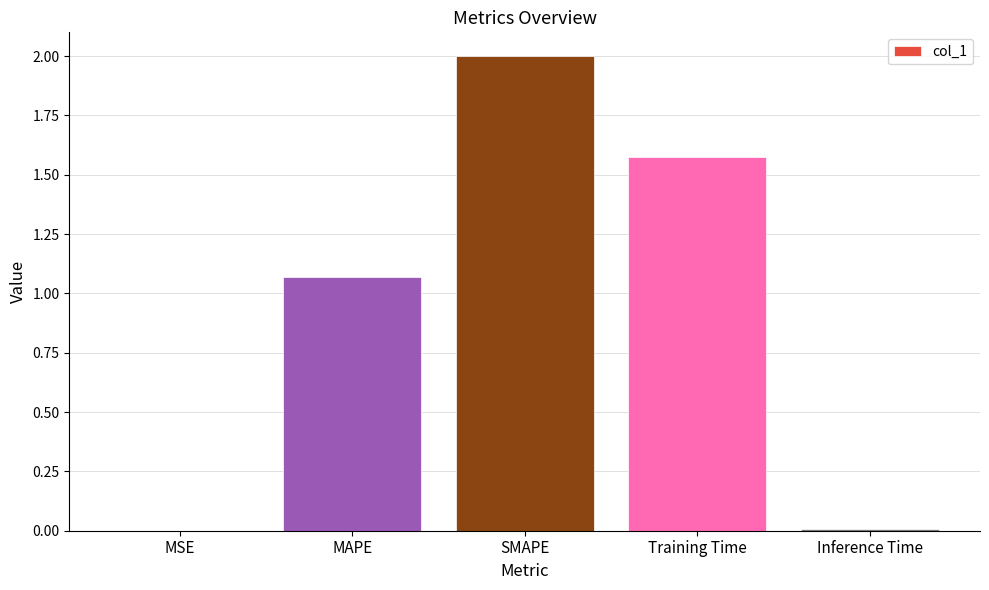

Between MAPE and Training Time, which is larger?

Training Time